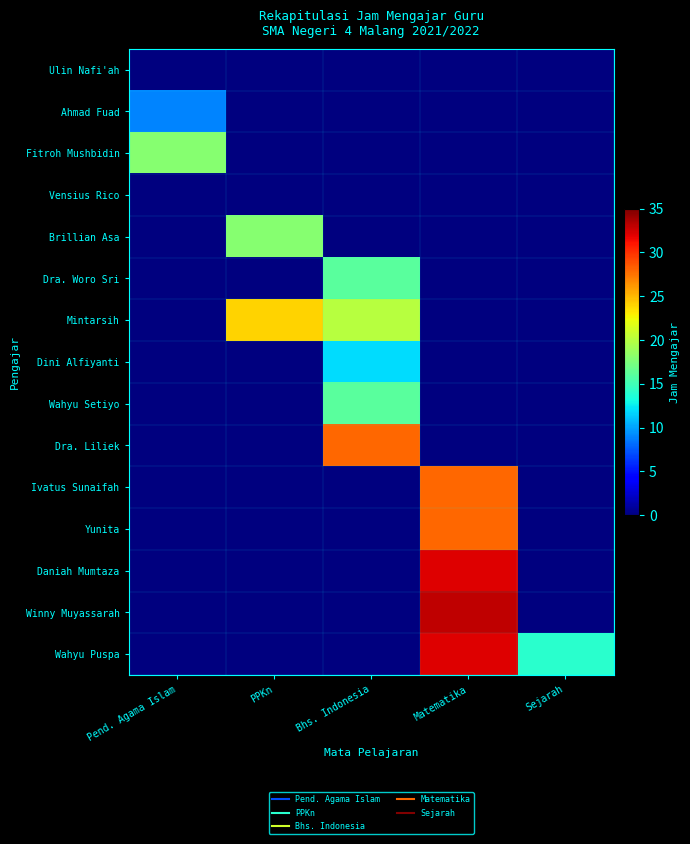

List the series in order of their peak value, lowest first.

Ulin Nafi'ah, Vensius Rico, Ahmad Fuad, Dini Alfiyanti, Dra. Woro Sri, Wahyu Setiyo, Fitroh Mushbidin, Brillian Asa, Mintarsih, Dra. Liliek, Ivatus Sunaifah, Yunita, Daniah Mumtaza, Wahyu Puspa, Winny Muyassarah